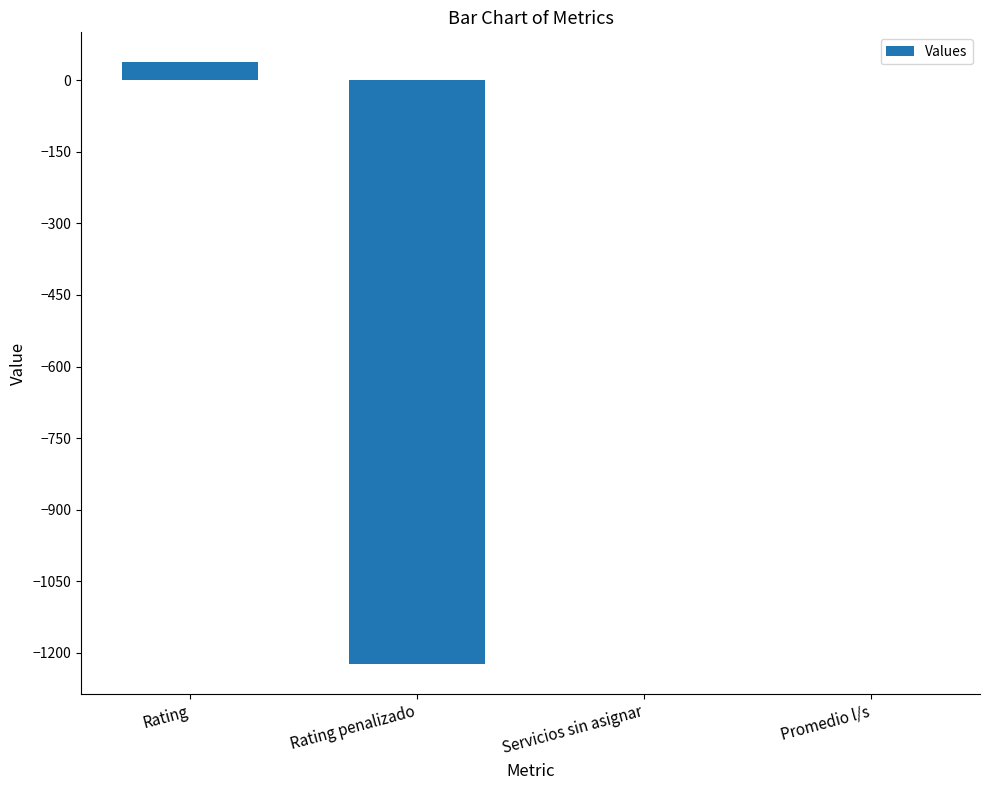

Which category has the highest value across all series?

Rating